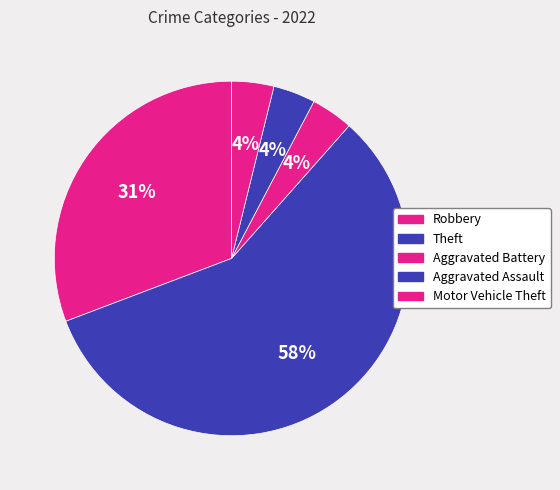

True or false: Motor Vehicle Theft accounts for 4% of the total.

True